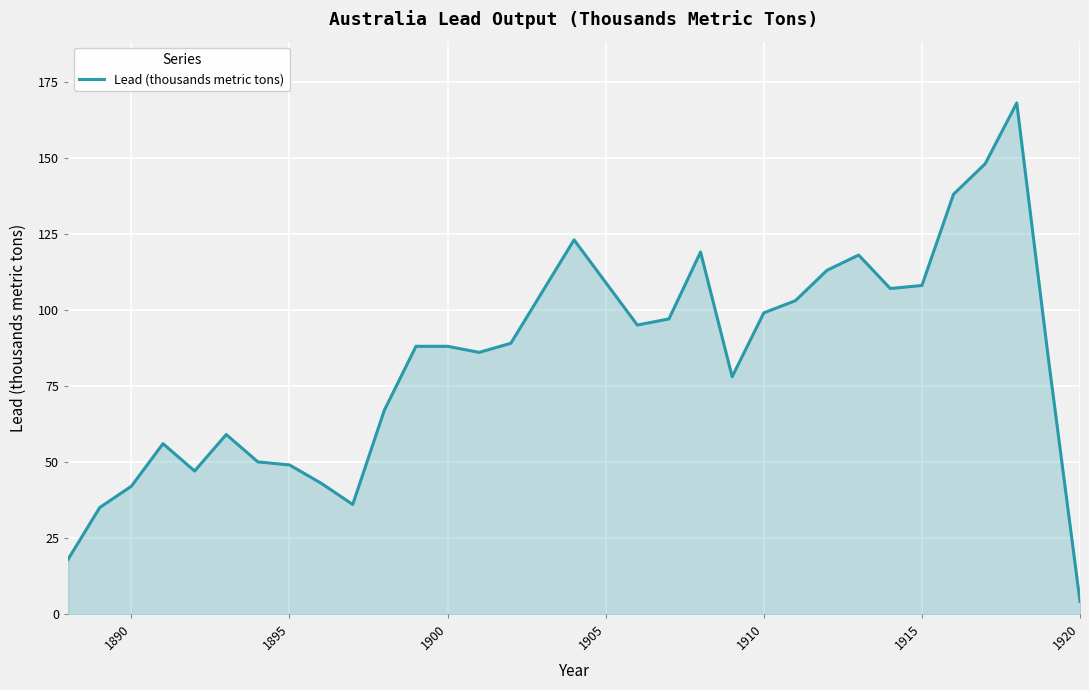

What is the maximum value shown in the chart?

168.0